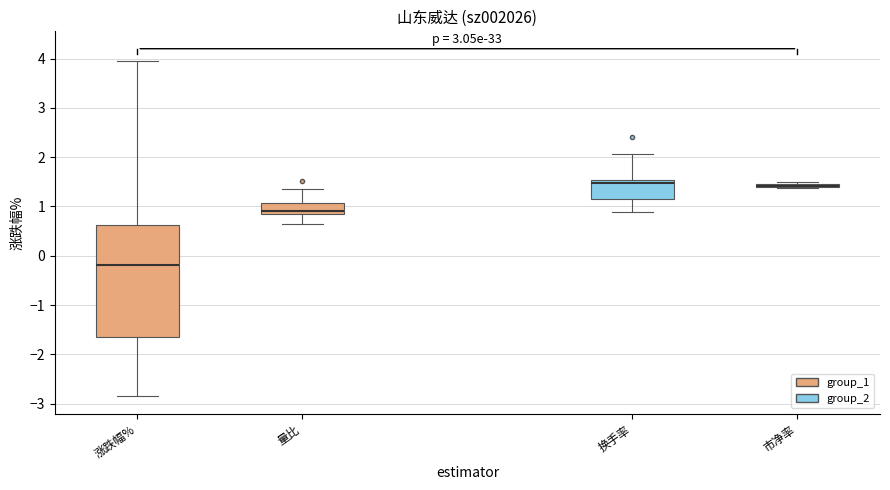

Comparing the boxes themselves (not the whiskers), which one is the tallest?

涨跌幅%